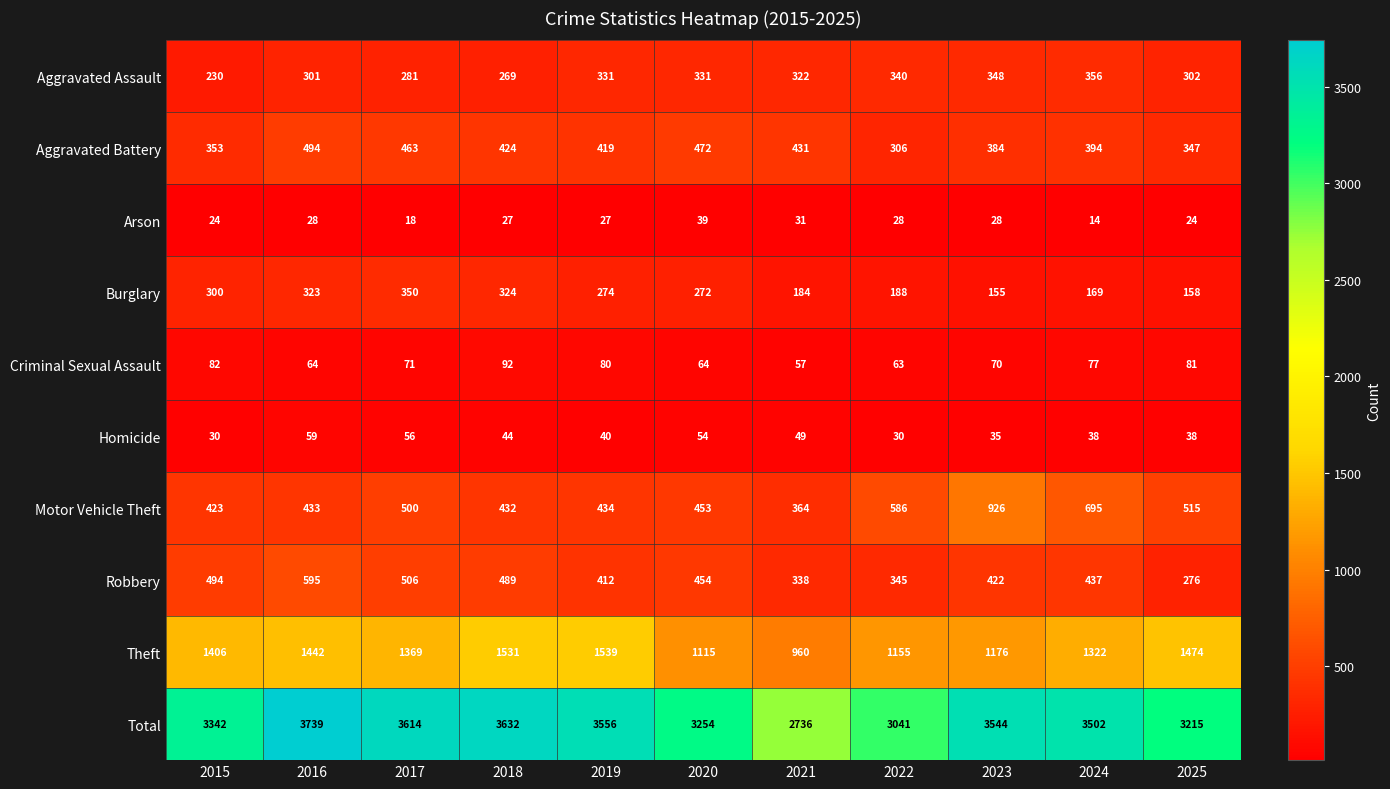

What is the spread (max minus min) of values at 2019?

3529